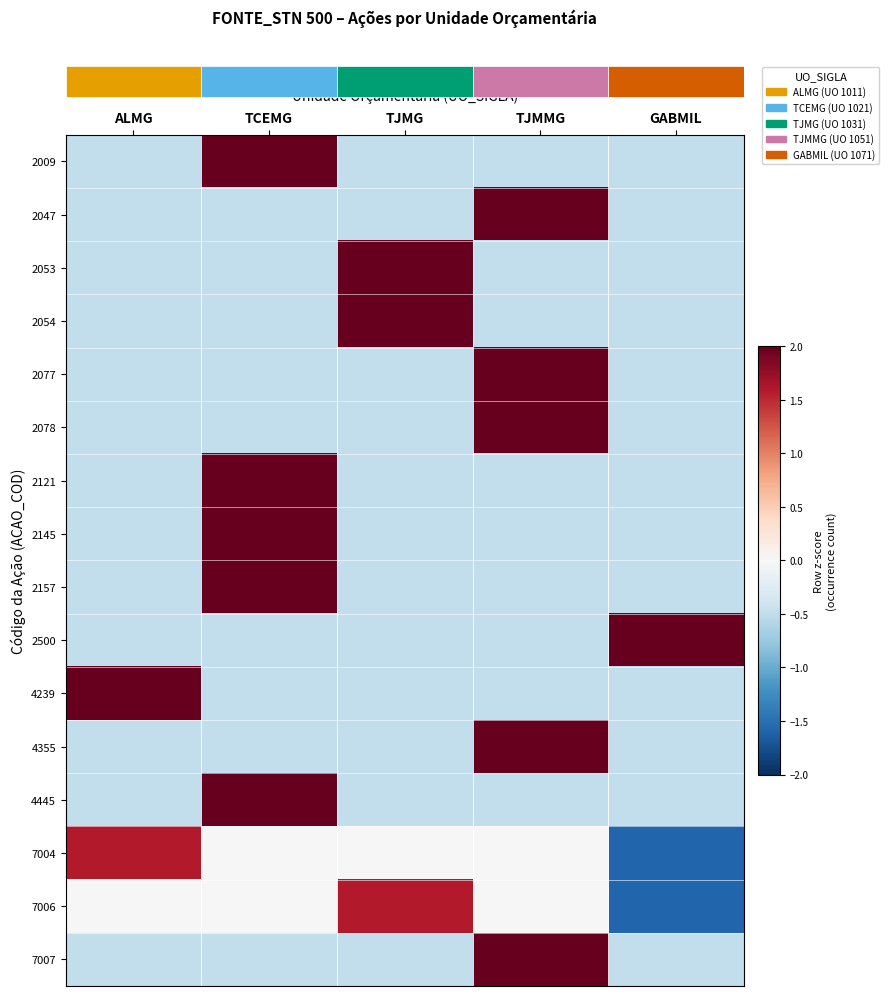

Reading right to left, extract all data points from this chart.

row_0: GABMIL=-0.5	TJMMG=-0.5	TJMG=-0.5	TCEMG=2.0	ALMG=-0.5
row_1: GABMIL=-0.5	TJMMG=2.0	TJMG=-0.5	TCEMG=-0.5	ALMG=-0.5
row_2: GABMIL=-0.5	TJMMG=-0.5	TJMG=2.0	TCEMG=-0.5	ALMG=-0.5
row_3: GABMIL=-0.5	TJMMG=-0.5	TJMG=2.0	TCEMG=-0.5	ALMG=-0.5
row_4: GABMIL=-0.5	TJMMG=2.0	TJMG=-0.5	TCEMG=-0.5	ALMG=-0.5
row_5: GABMIL=-0.5	TJMMG=2.0	TJMG=-0.5	TCEMG=-0.5	ALMG=-0.5
row_6: GABMIL=-0.5	TJMMG=-0.5	TJMG=-0.5	TCEMG=2.0	ALMG=-0.5
row_7: GABMIL=-0.5	TJMMG=-0.5	TJMG=-0.5	TCEMG=2.0	ALMG=-0.5
row_8: GABMIL=-0.5	TJMMG=-0.5	TJMG=-0.5	TCEMG=2.0	ALMG=-0.5
row_9: GABMIL=2.0	TJMMG=-0.5	TJMG=-0.5	TCEMG=-0.5	ALMG=-0.5
row_10: GABMIL=-0.5	TJMMG=-0.5	TJMG=-0.5	TCEMG=-0.5	ALMG=2.0
row_11: GABMIL=-0.5	TJMMG=2.0	TJMG=-0.5	TCEMG=-0.5	ALMG=-0.5
row_12: GABMIL=-0.5	TJMMG=-0.5	TJMG=-0.5	TCEMG=2.0	ALMG=-0.5
row_13: GABMIL=-1.6	TJMMG=0.0	TJMG=0.0	TCEMG=0.0	ALMG=1.6
row_14: GABMIL=-1.6	TJMMG=0.0	TJMG=1.6	TCEMG=0.0	ALMG=0.0
row_15: GABMIL=-0.5	TJMMG=2.0	TJMG=-0.5	TCEMG=-0.5	ALMG=-0.5